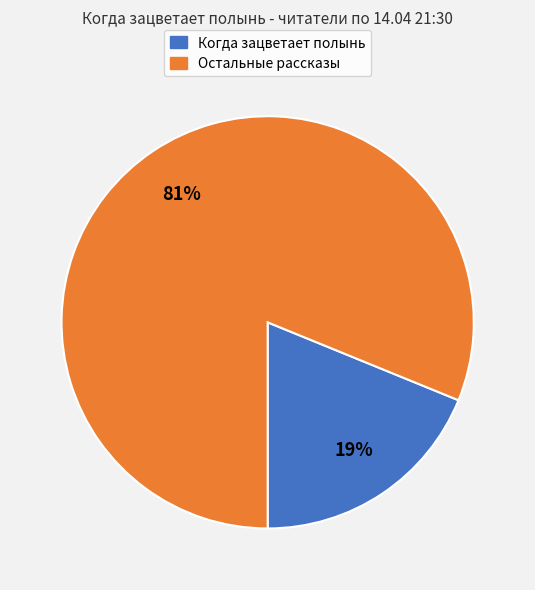

What percentage is the Когда зацветает полынь slice, to the nearest percent?

19%